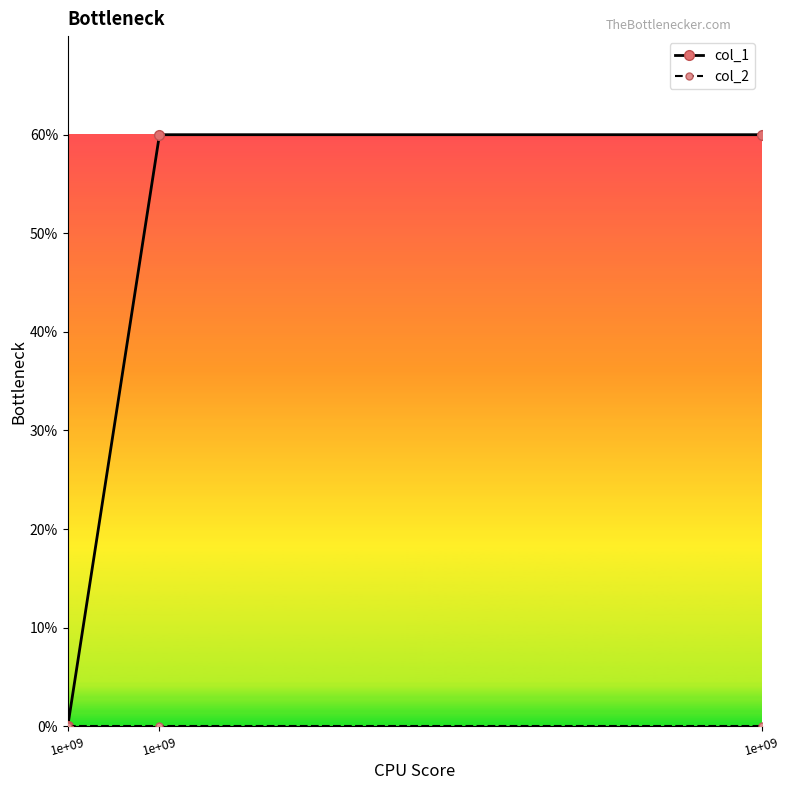

Where is col_2 nearest to the value 0?

1e+09